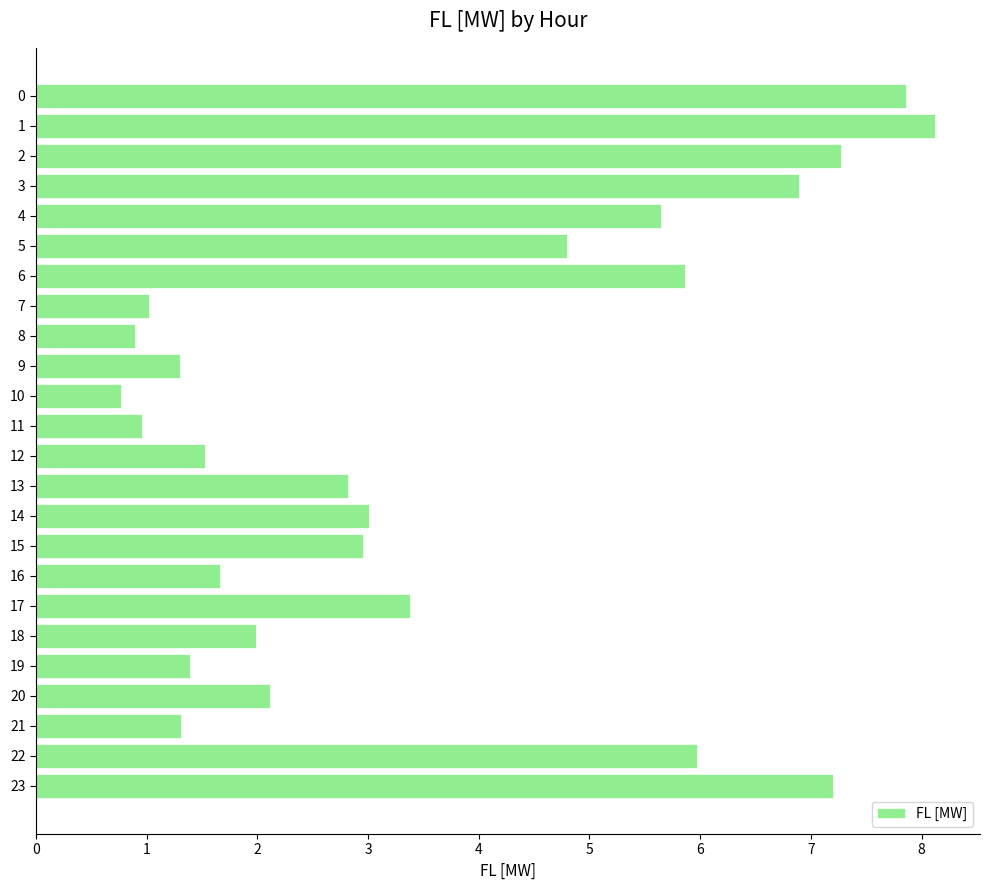

How many series are shown in this chart?

1